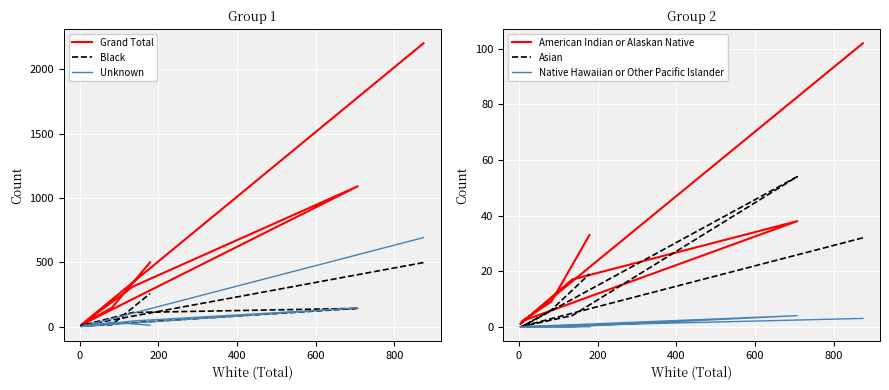

Which has a higher value, 200 or 0?

200